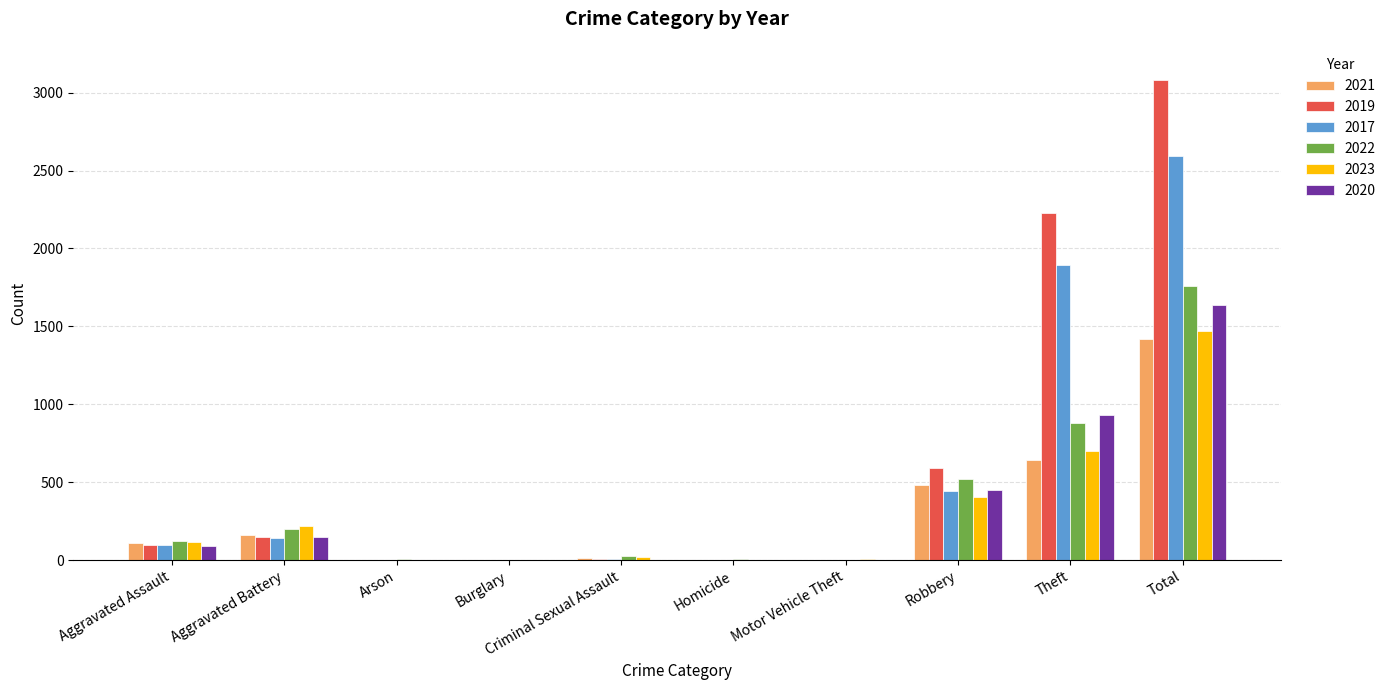

What is the sum of all 2023 values?

2946